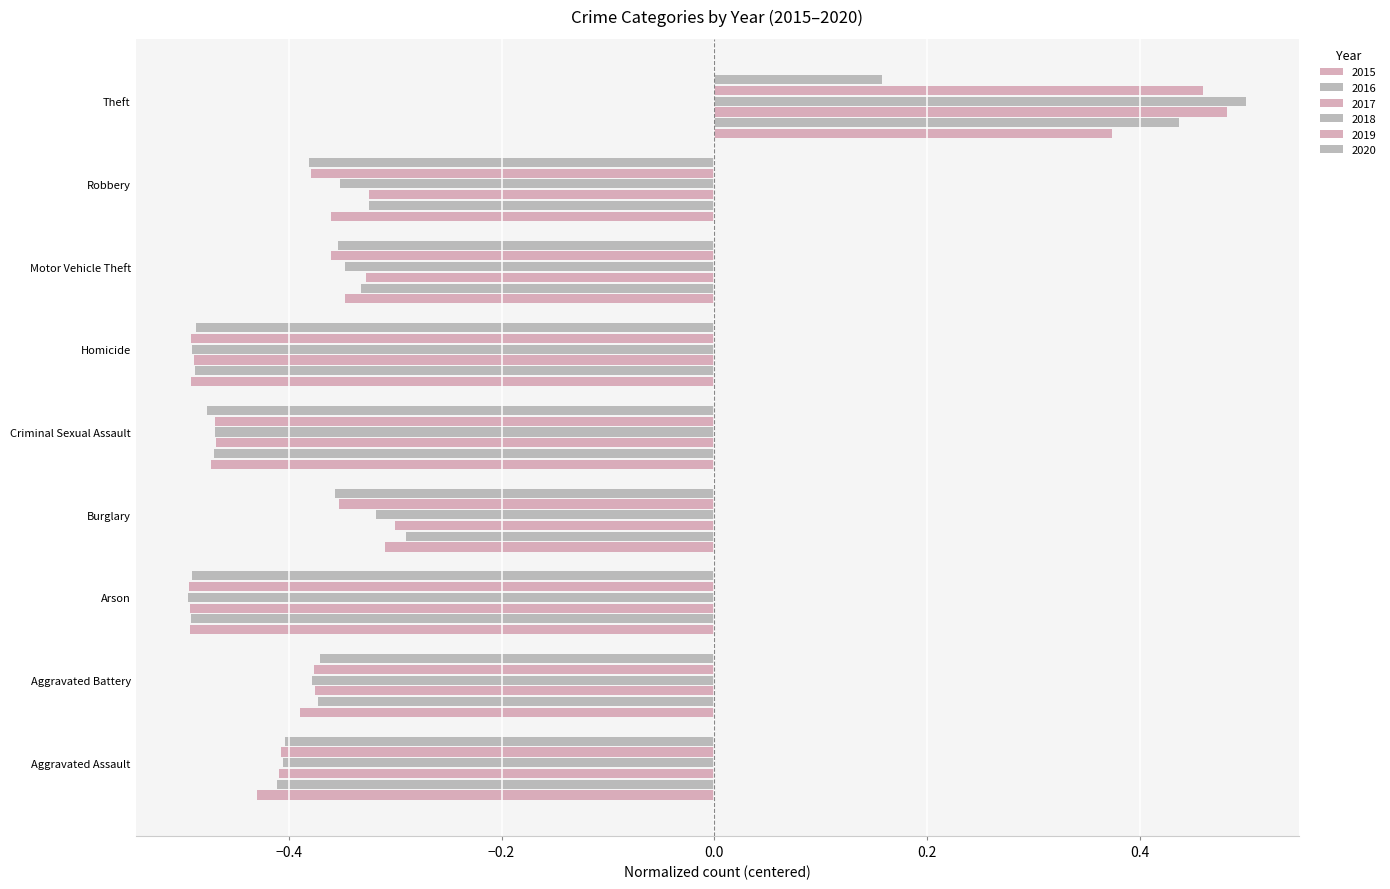

How many distinct data groups are displayed?

6